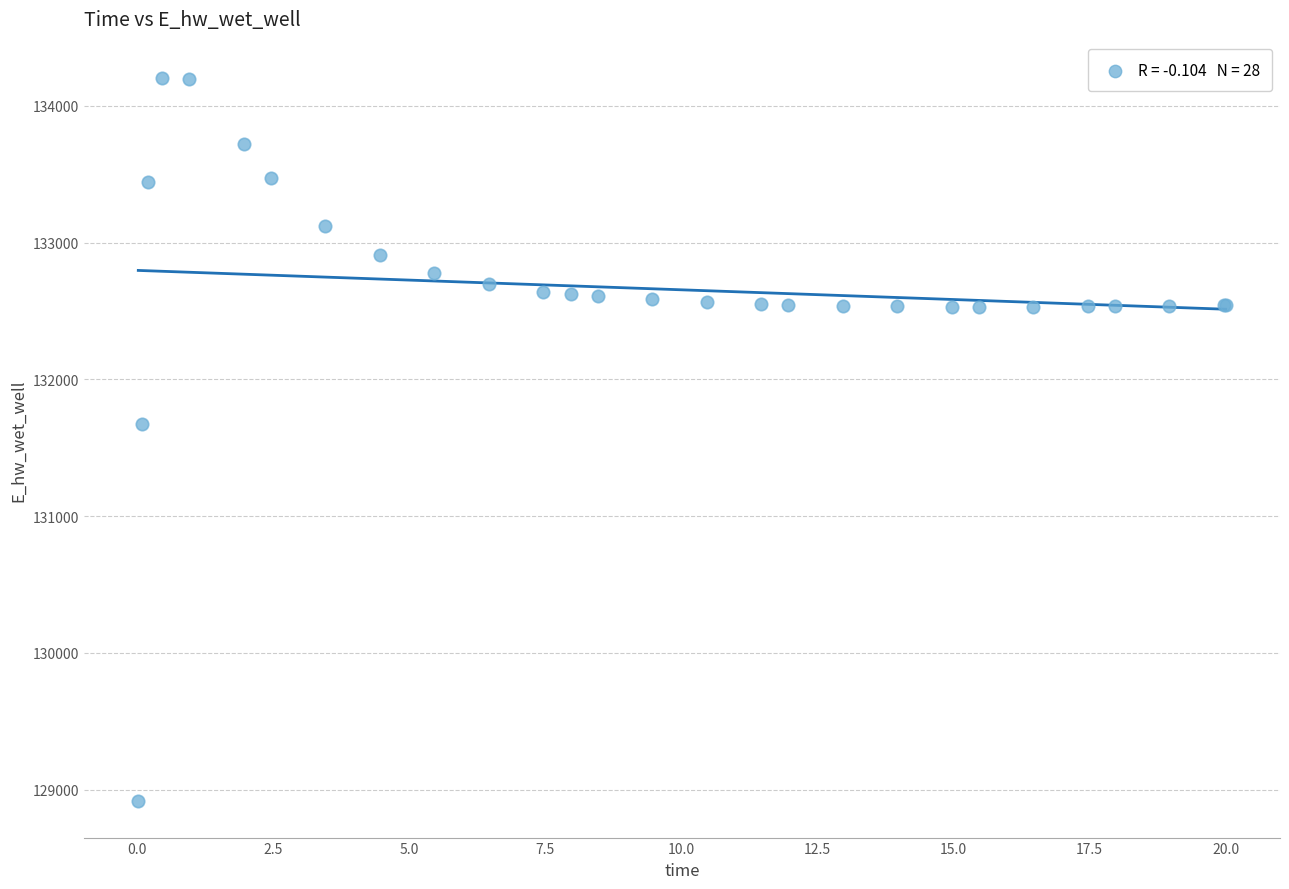

What Y value in the scatter plot is closest to 131559?

131673.5